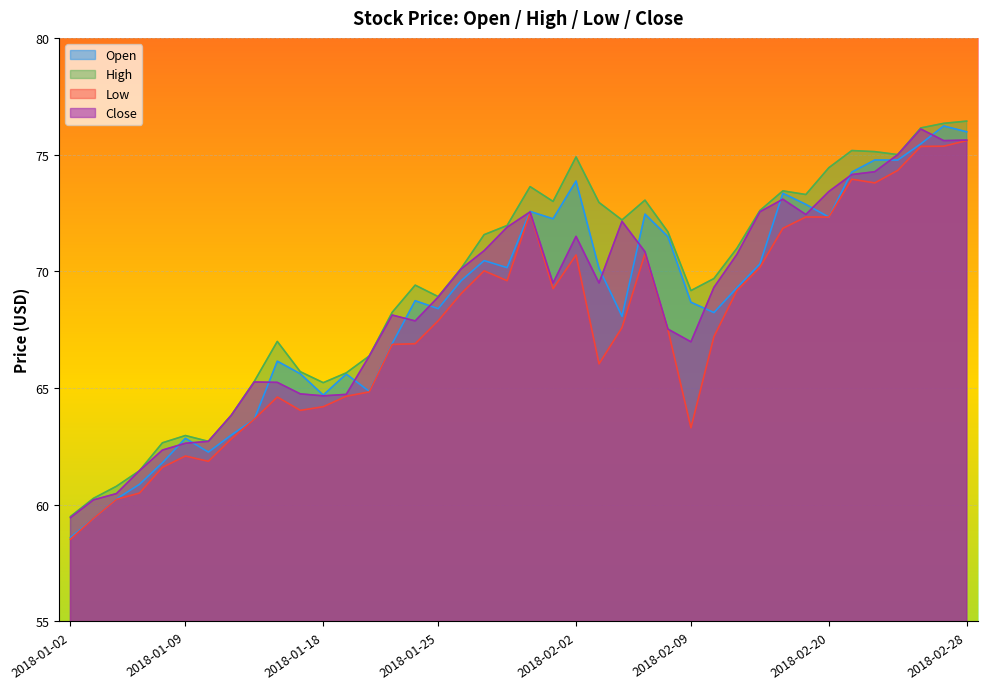

True or false: High and Open intersect in this chart.

False